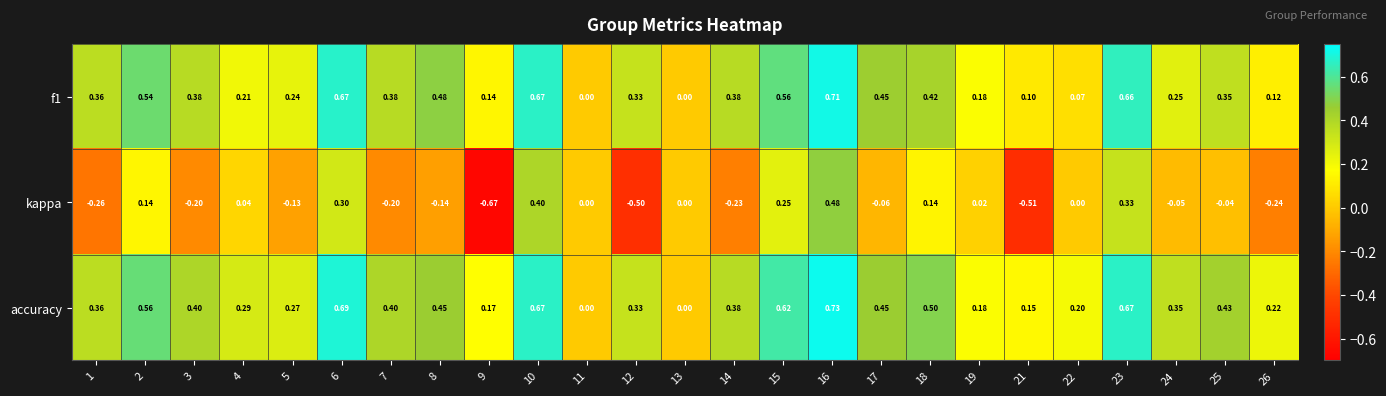

Between 1 and 12, which series saw the biggest shift?

kappa